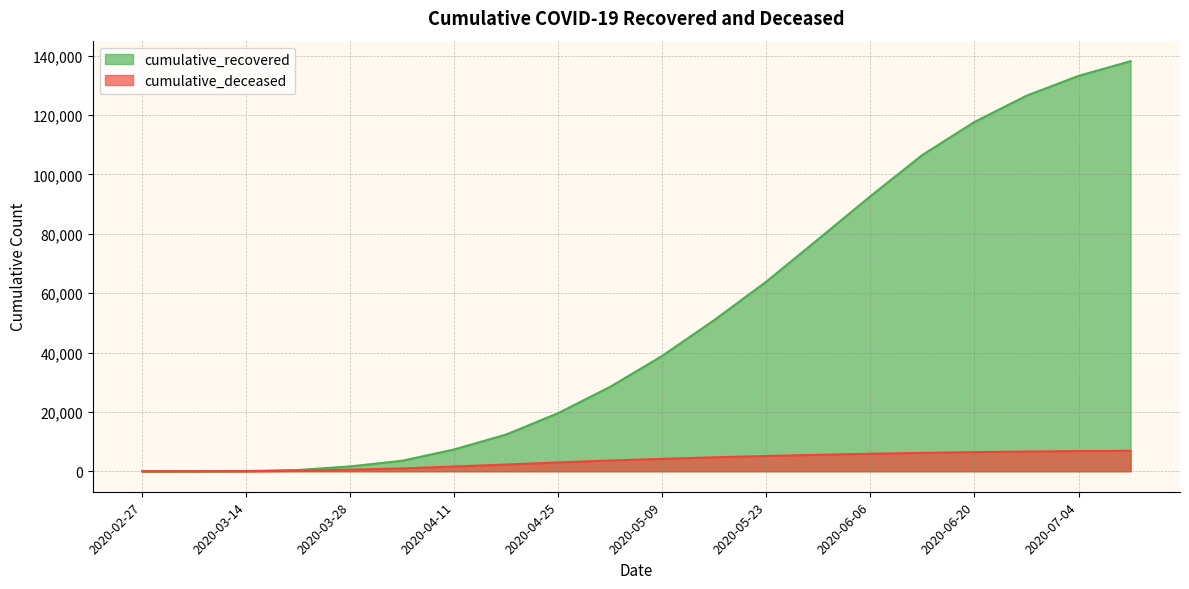

What are all the series names shown in the legend?

cumulative_recovered, cumulative_deceased